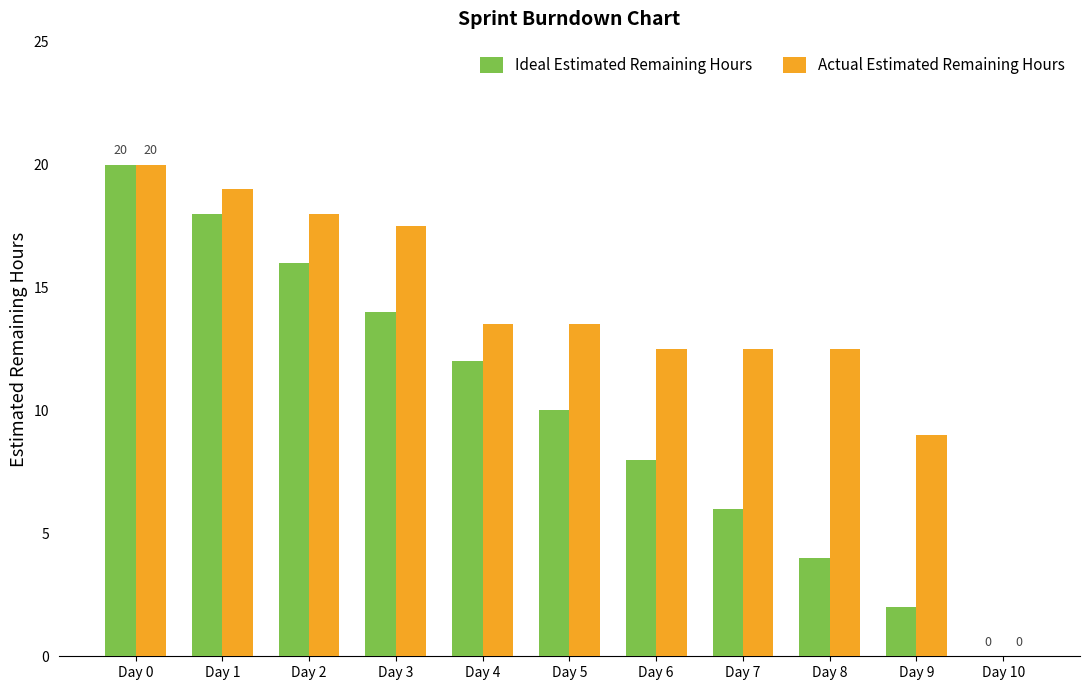

What is the sum of the Actual Estimated Remaining Hours values at Day 6 and Day 3?

30.0